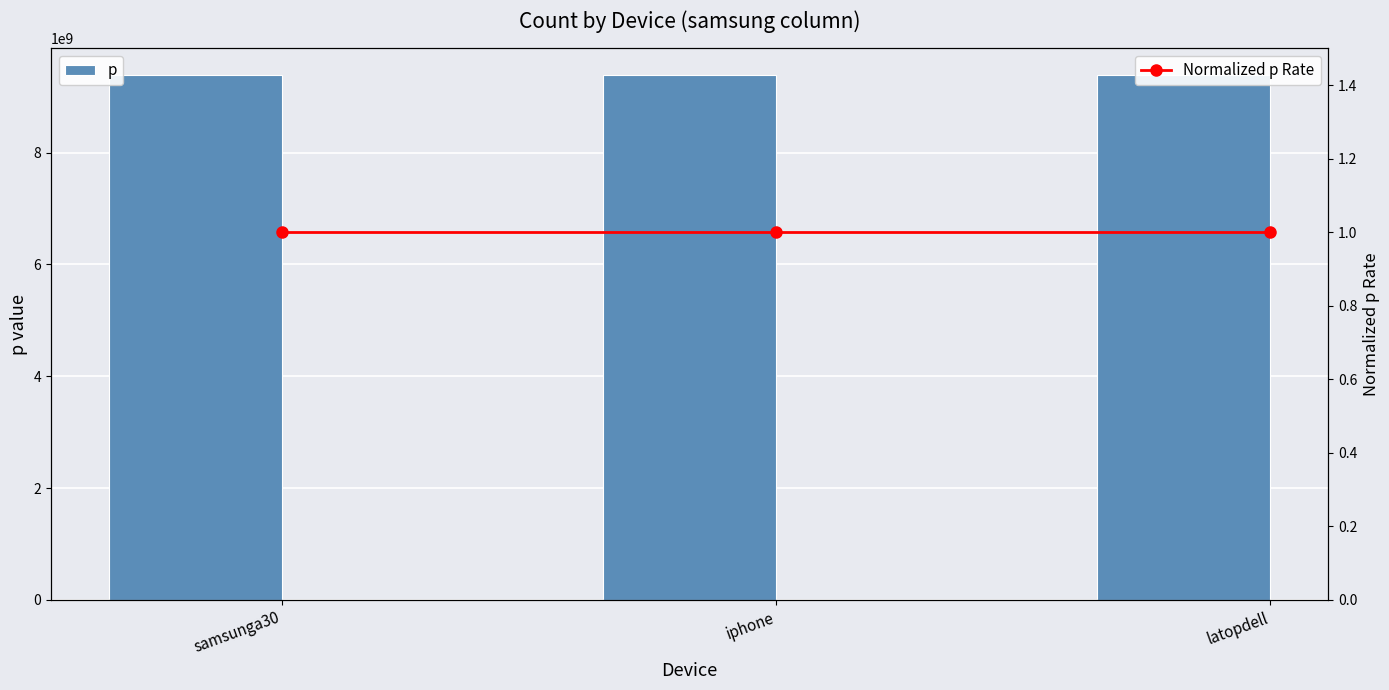

The p series shows 9390577062 at samsunga30. True or false?

True